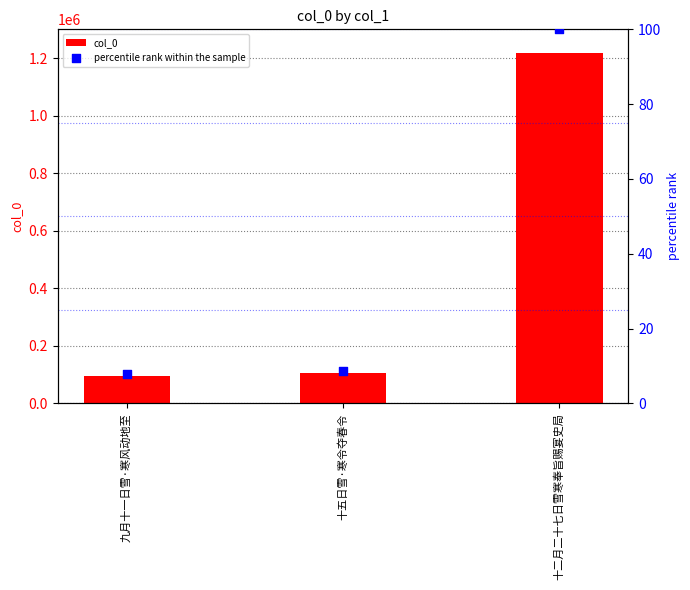

What is the total value across all series at 十五日雪·寒令夺春令?

104666.6